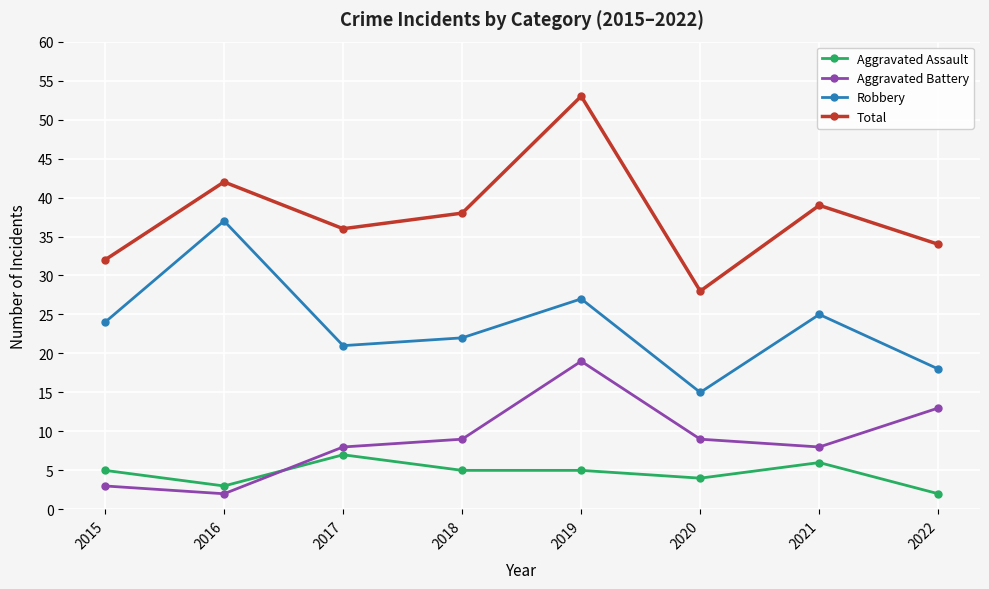

How many lines are shown in the chart?

4